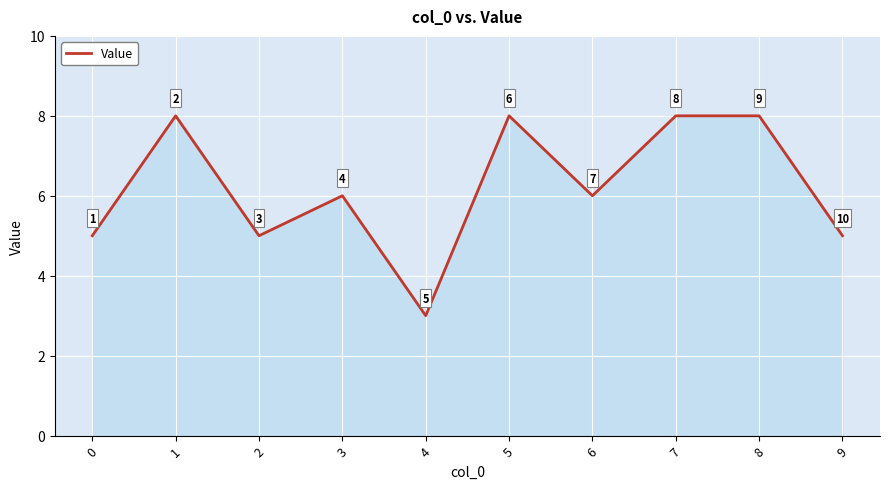

True or false: the data shows 3 at 4.

True